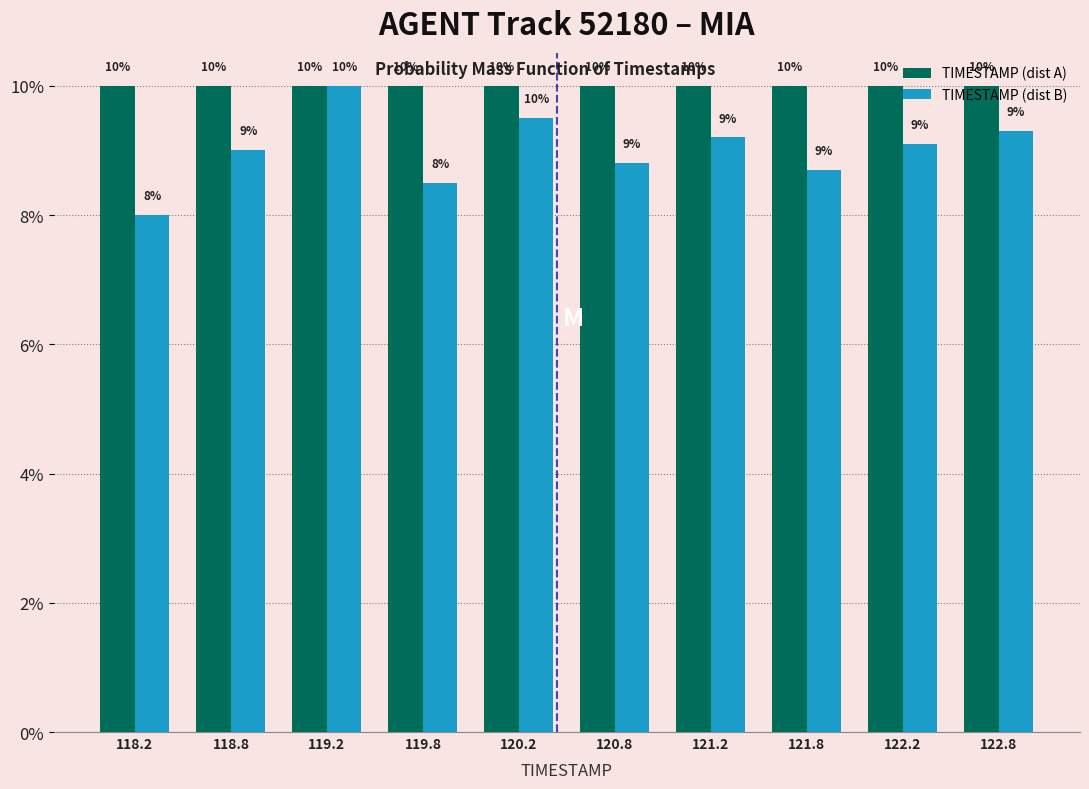

In the TIMESTAMP (dist B) series, which range on the x-axis has the tallest bar?

119.0 to 119.5